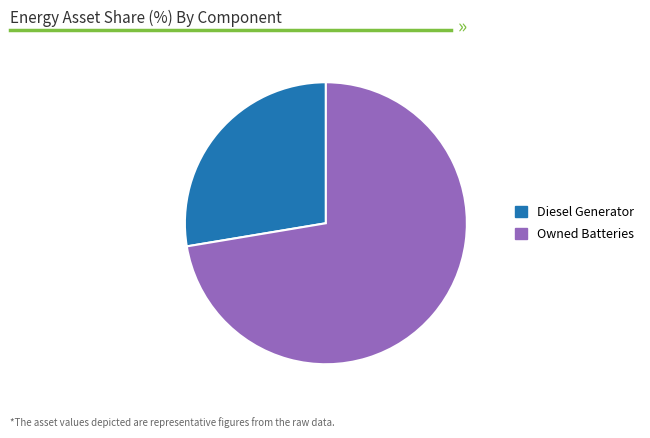

Is there a majority slice in this chart?

Yes